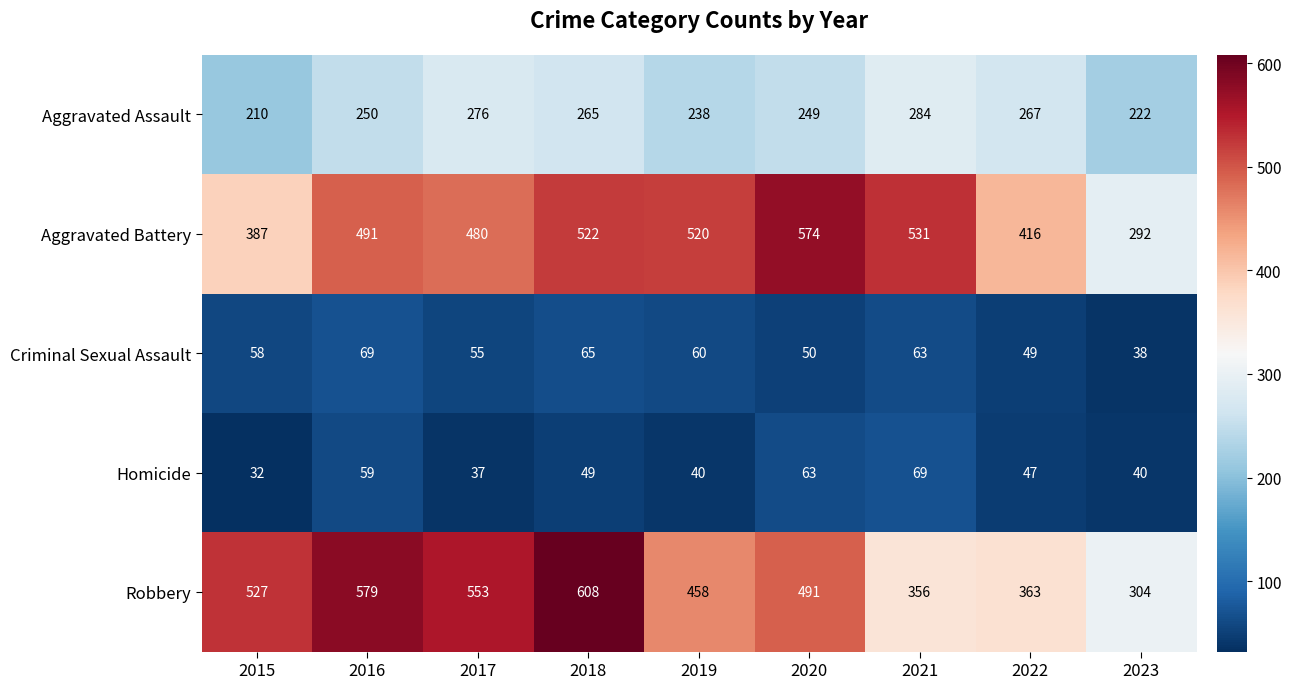

How many values in the Aggravated Battery series are below 491?

4